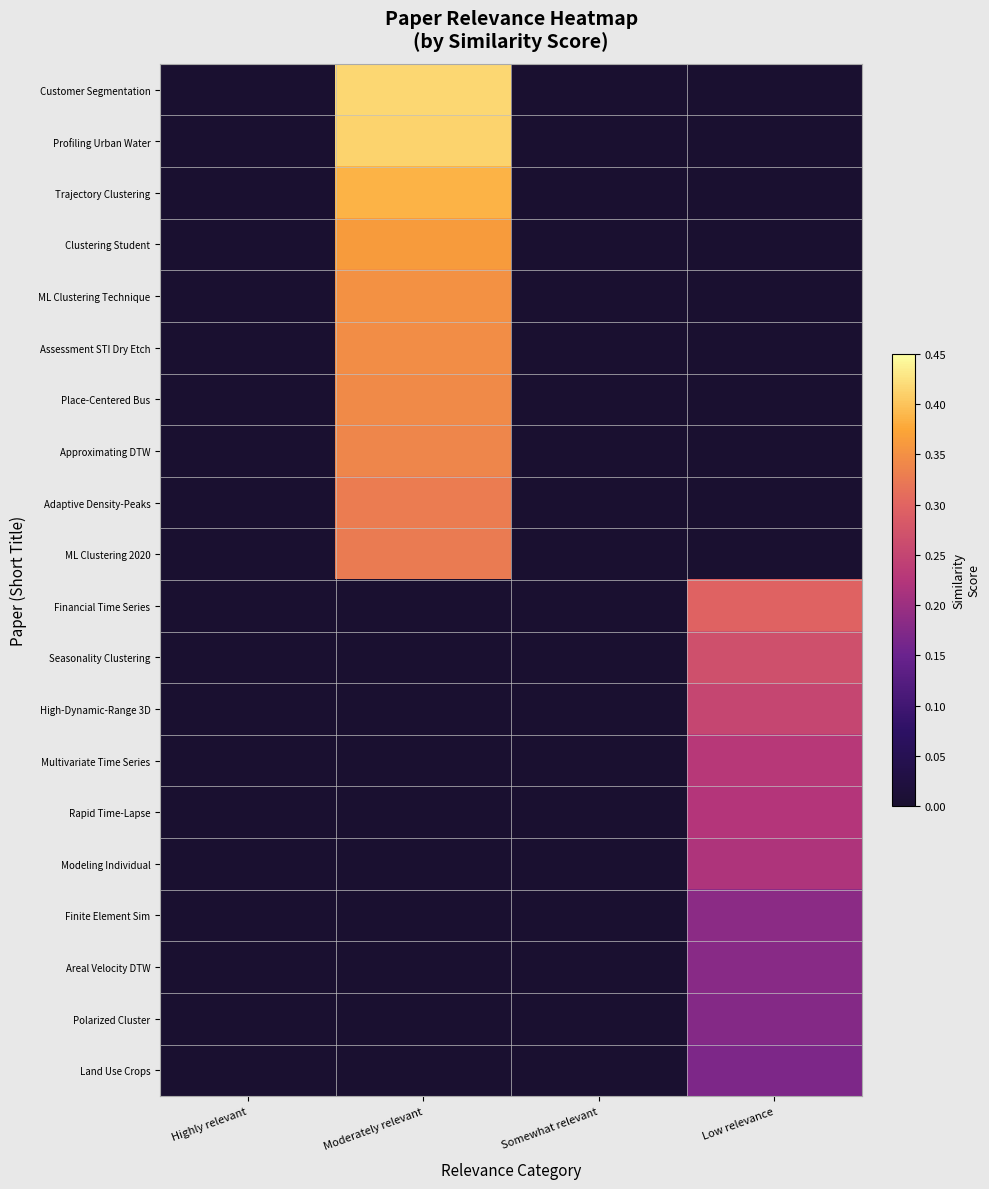

Which category has the highest value across all series?

Moderately relevant